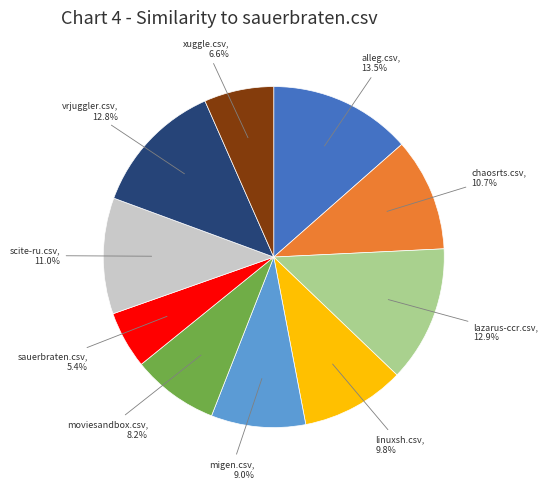

How many slices are in this pie chart?

10